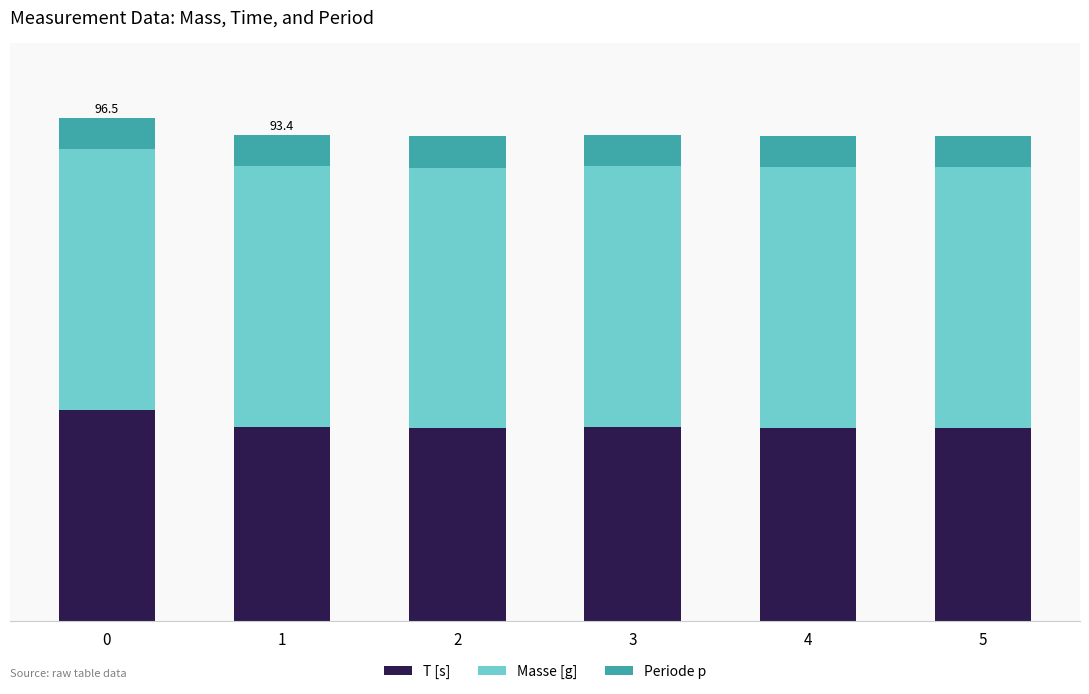

Which series has the largest range (max minus min)?

T [s]